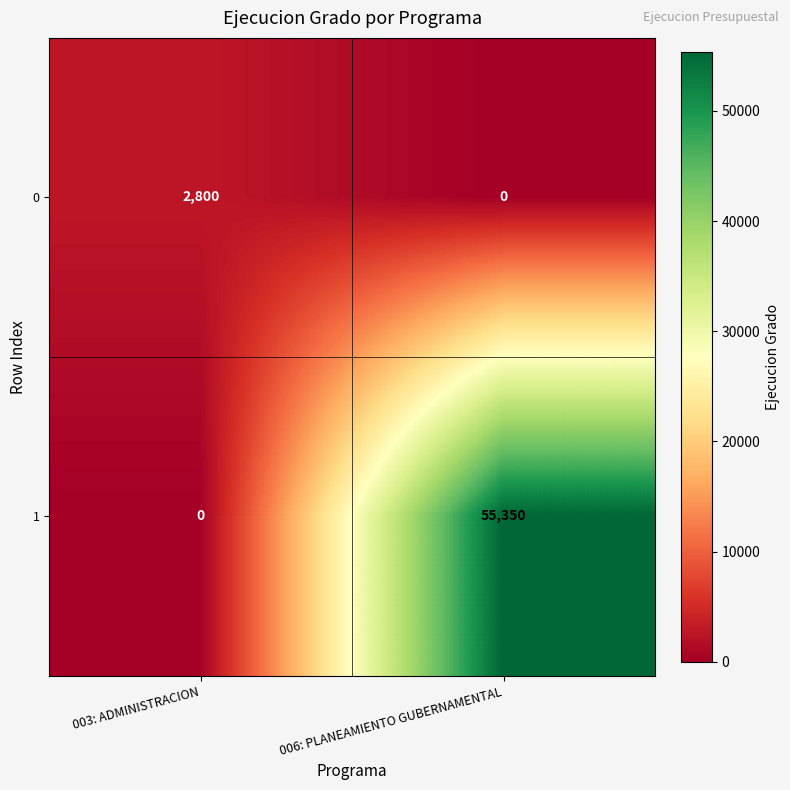

What value does the 1 series have at 006: PLANEAMIENTO GUBERNAMENTAL, to the nearest 10?

55350